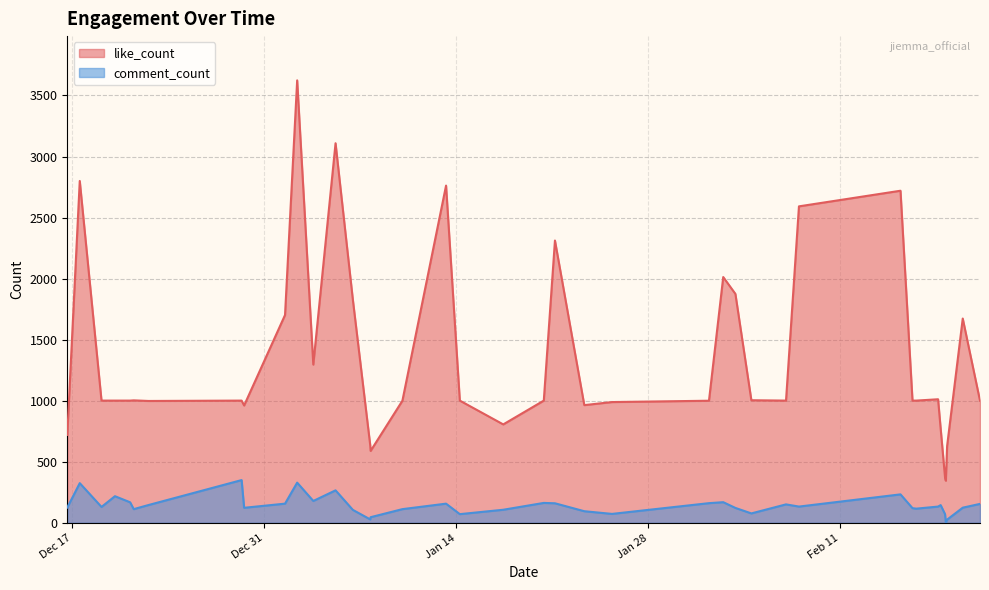

What is the average value of the comment_count series?

142